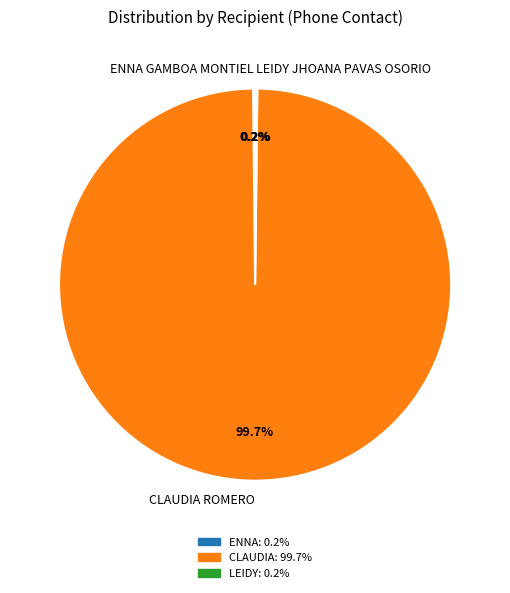

Which category accounts for the majority?

CLAUDIA ROMERO